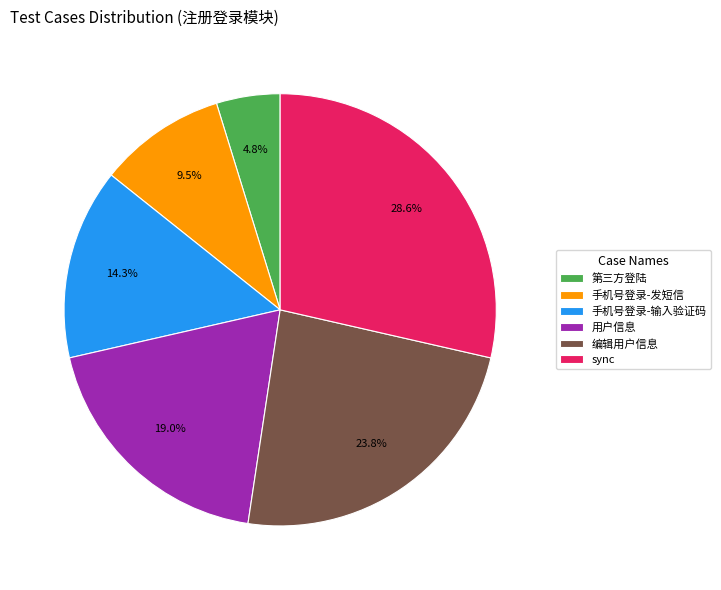

Between 用户信息 and 手机号登录-输入验证码, which is larger?

用户信息